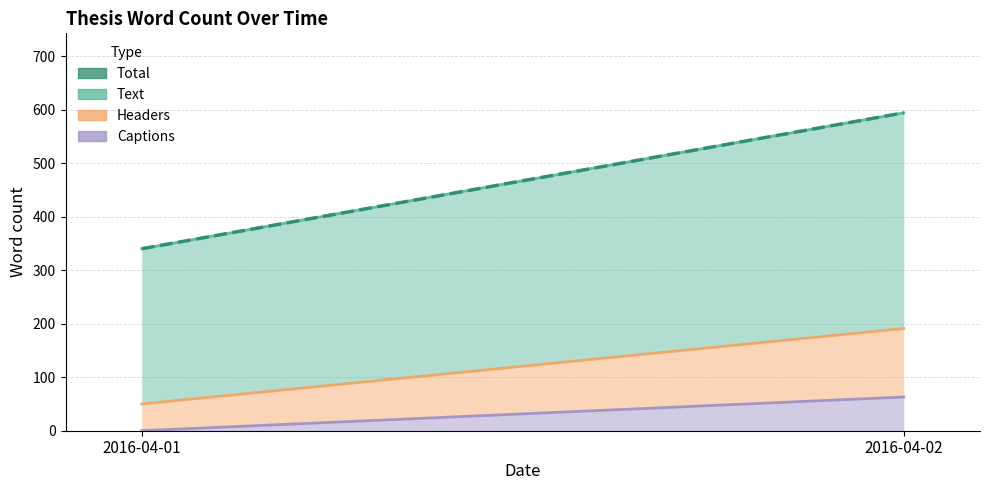

Rank the series by their maximum value, from highest to lowest.

Total, Text, Headers, Captions